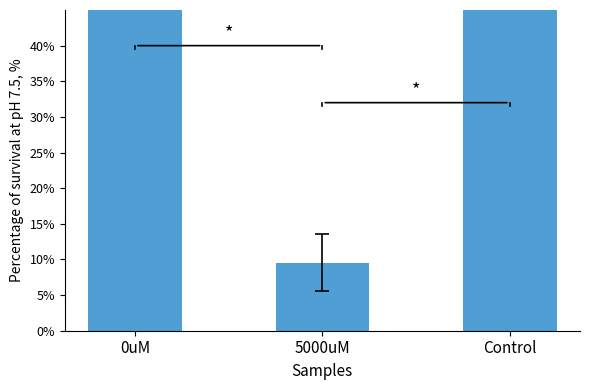

What is the average value?

0.6